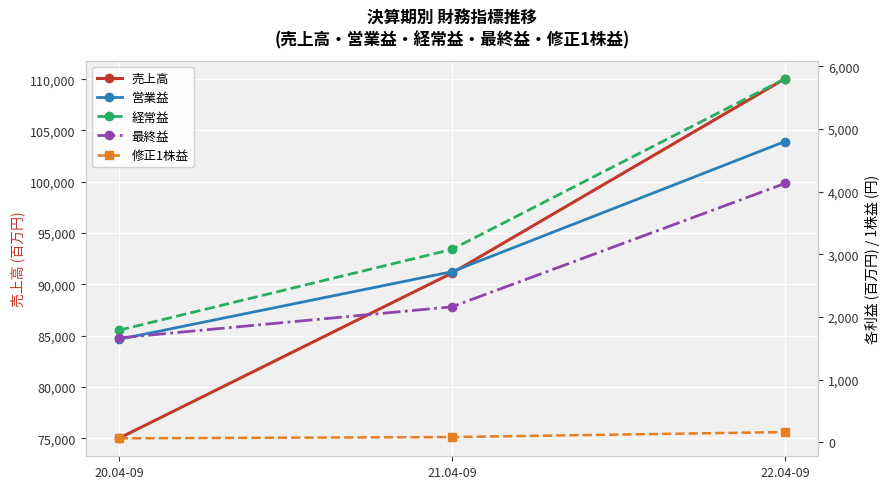

The value of 経常益 at 22.04-09 is 5802.0. True or false?

True